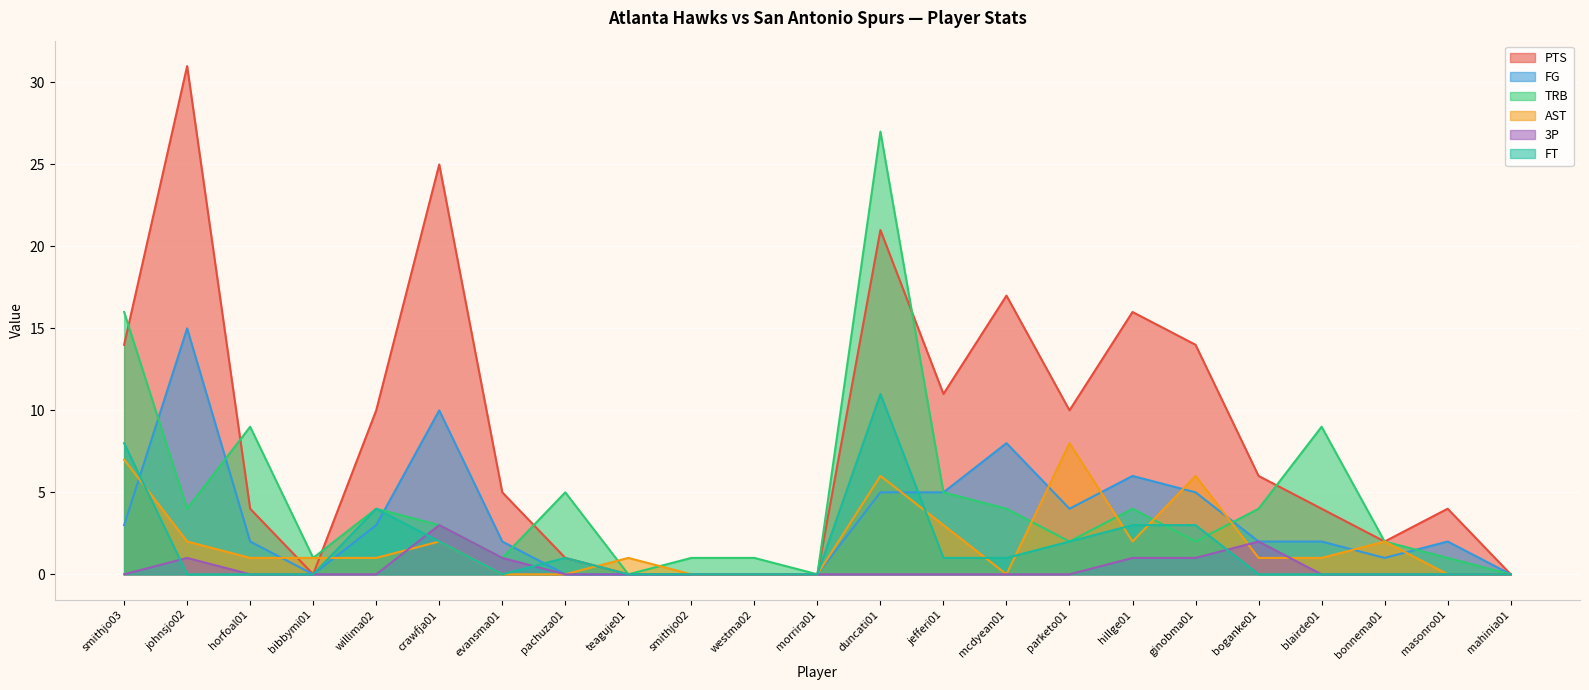

After their last crossing, which series has the higher values: 3P or AST?

AST